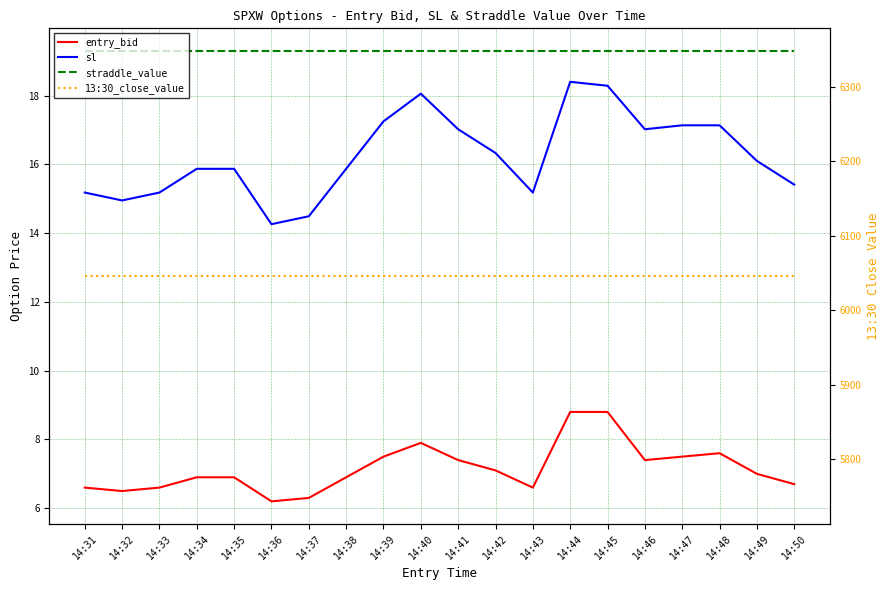

True or false: sl and 13:30_close_value intersect in this chart.

False